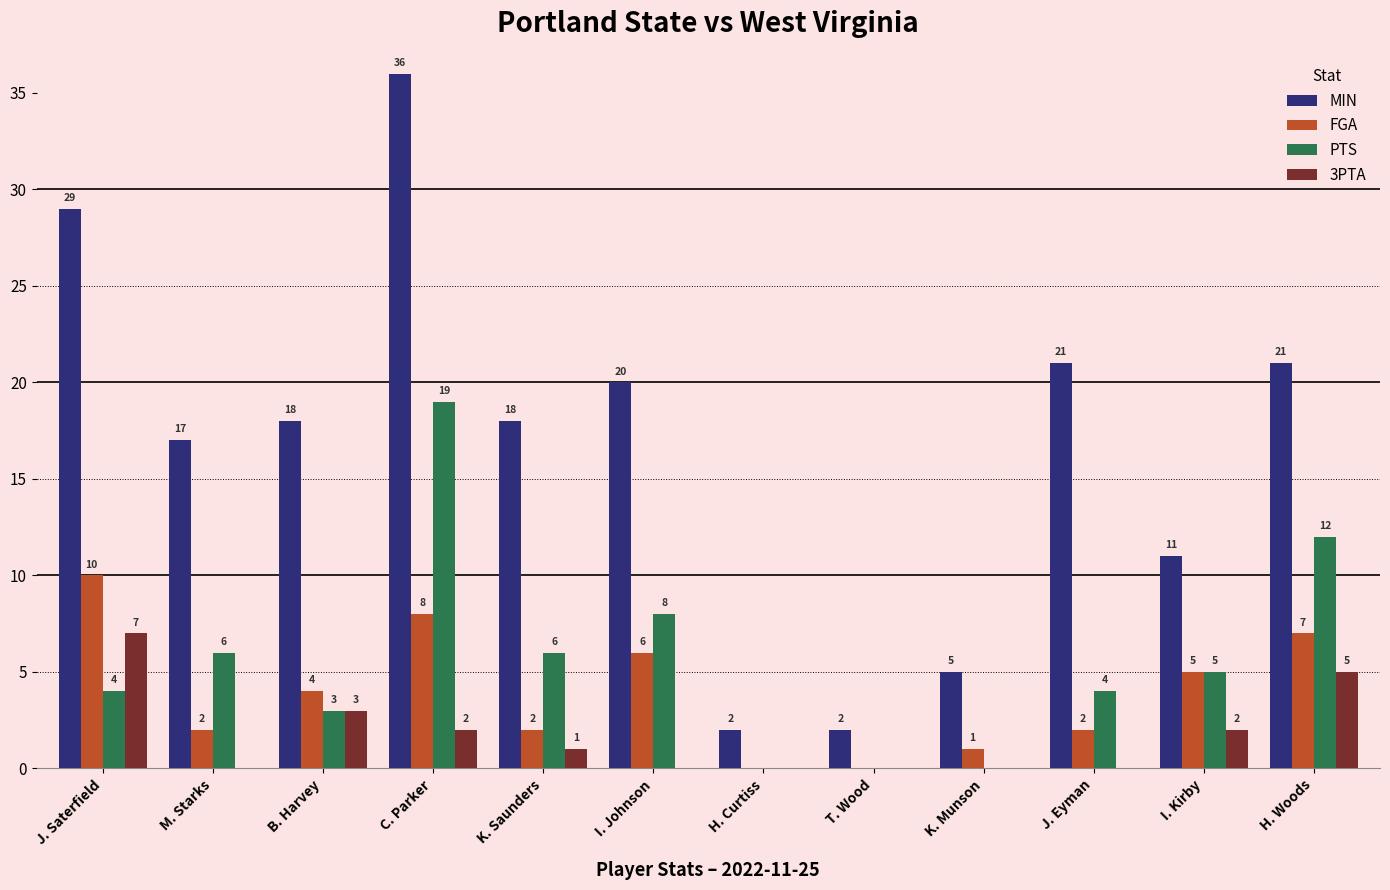

At which category is the sum across all series the highest?

C. Parker